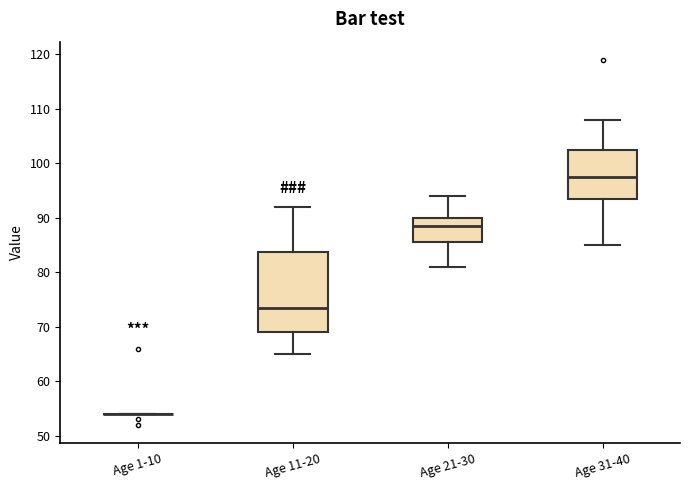

Comparing the boxes themselves (not the whiskers), which one is the tallest?

Age 11-20